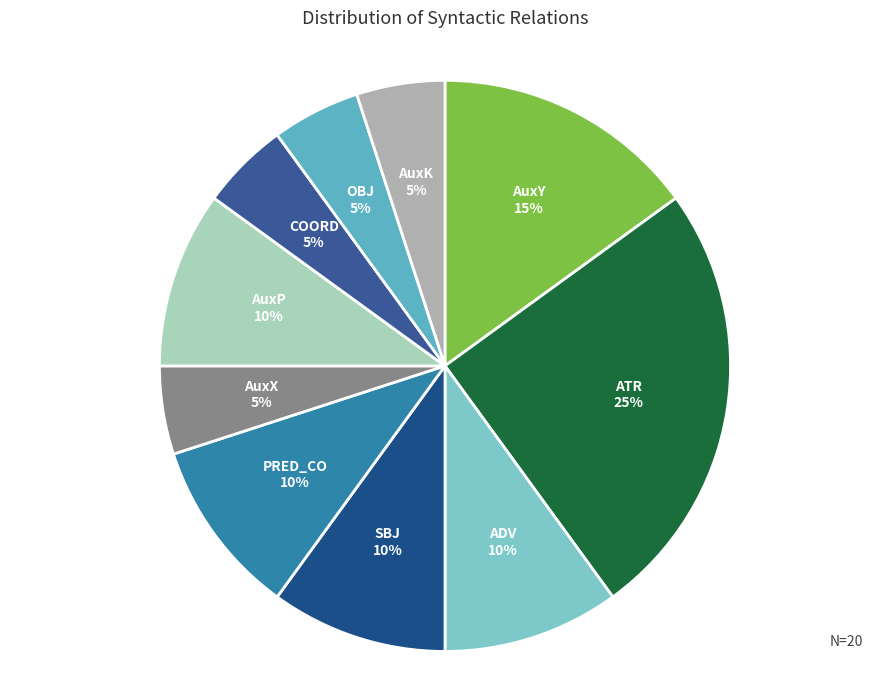

To the nearest percent, what portion does AuxX represent?

5%